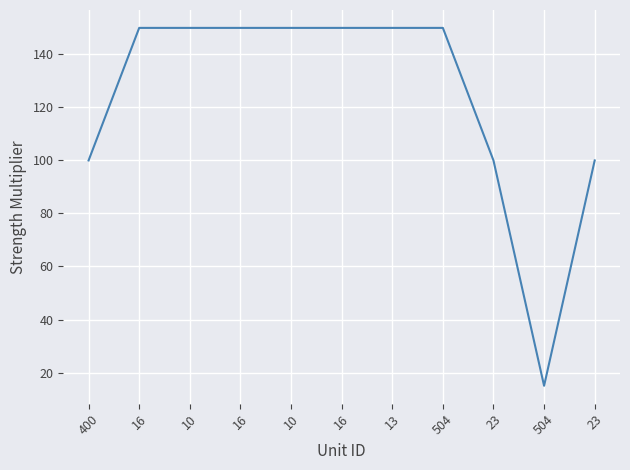

What is the difference between the maximum and second lowest values?

50